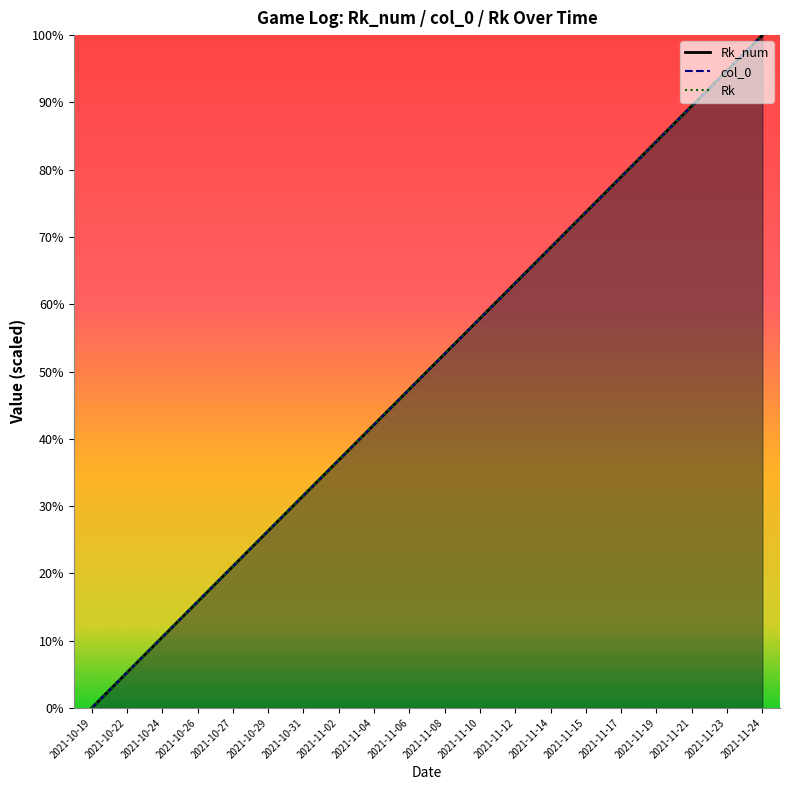

Is the value of Rk_num at 2021-10-29 greater than the value of Rk at 2021-11-06?

No